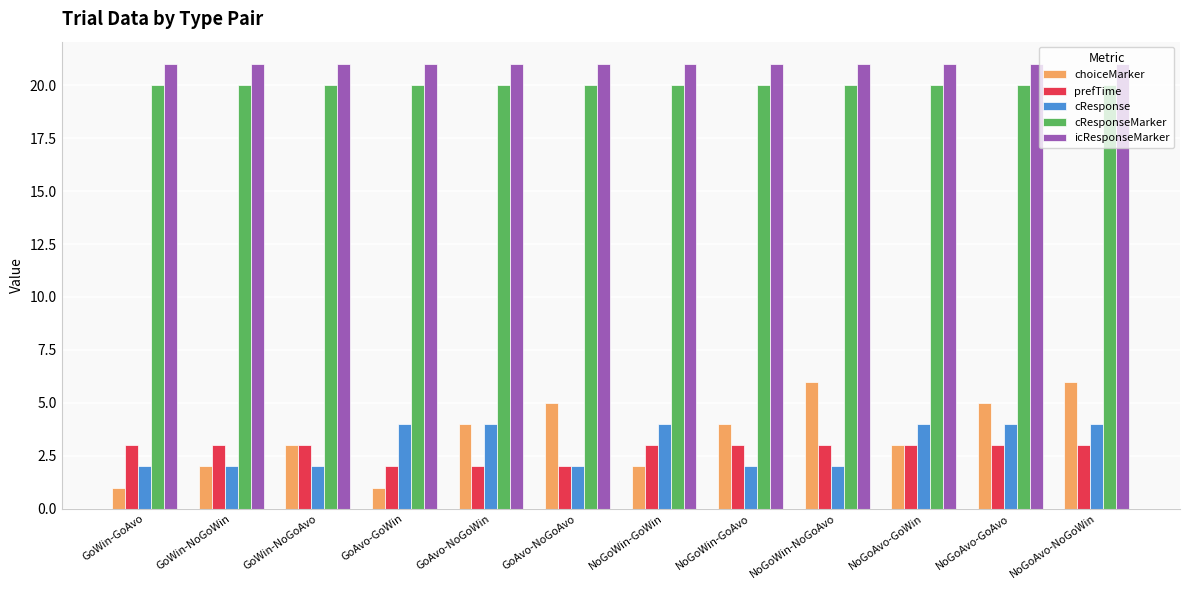

Reading left to right, list all the values displayed in this chart.

choiceMarker: GoWin-GoAvo=1	GoWin-NoGoWin=2	GoWin-NoGoAvo=3	GoAvo-GoWin=1	GoAvo-NoGoWin=4	GoAvo-NoGoAvo=5	NoGoWin-GoWin=2	NoGoWin-GoAvo=4	NoGoWin-NoGoAvo=6	NoGoAvo-GoWin=3	NoGoAvo-GoAvo=5	NoGoAvo-NoGoWin=6
prefTime: GoWin-GoAvo=3	GoWin-NoGoWin=3	GoWin-NoGoAvo=3	GoAvo-GoWin=2	GoAvo-NoGoWin=2	GoAvo-NoGoAvo=2	NoGoWin-GoWin=3	NoGoWin-GoAvo=3	NoGoWin-NoGoAvo=3	NoGoAvo-GoWin=3	NoGoAvo-GoAvo=3	NoGoAvo-NoGoWin=3
cResponse: GoWin-GoAvo=2	GoWin-NoGoWin=2	GoWin-NoGoAvo=2	GoAvo-GoWin=4	GoAvo-NoGoWin=4	GoAvo-NoGoAvo=2	NoGoWin-GoWin=4	NoGoWin-GoAvo=2	NoGoWin-NoGoAvo=2	NoGoAvo-GoWin=4	NoGoAvo-GoAvo=4	NoGoAvo-NoGoWin=4
cResponseMarker: GoWin-GoAvo=20	GoWin-NoGoWin=20	GoWin-NoGoAvo=20	GoAvo-GoWin=20	GoAvo-NoGoWin=20	GoAvo-NoGoAvo=20	NoGoWin-GoWin=20	NoGoWin-GoAvo=20	NoGoWin-NoGoAvo=20	NoGoAvo-GoWin=20	NoGoAvo-GoAvo=20	NoGoAvo-NoGoWin=20
icResponseMarker: GoWin-GoAvo=21	GoWin-NoGoWin=21	GoWin-NoGoAvo=21	GoAvo-GoWin=21	GoAvo-NoGoWin=21	GoAvo-NoGoAvo=21	NoGoWin-GoWin=21	NoGoWin-GoAvo=21	NoGoWin-NoGoAvo=21	NoGoAvo-GoWin=21	NoGoAvo-GoAvo=21	NoGoAvo-NoGoWin=21